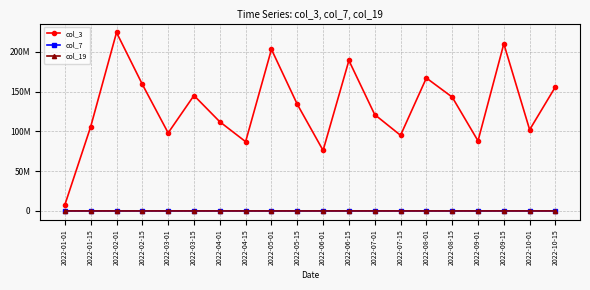

Where is col_19 nearest to the value 9959?

2022-05-01